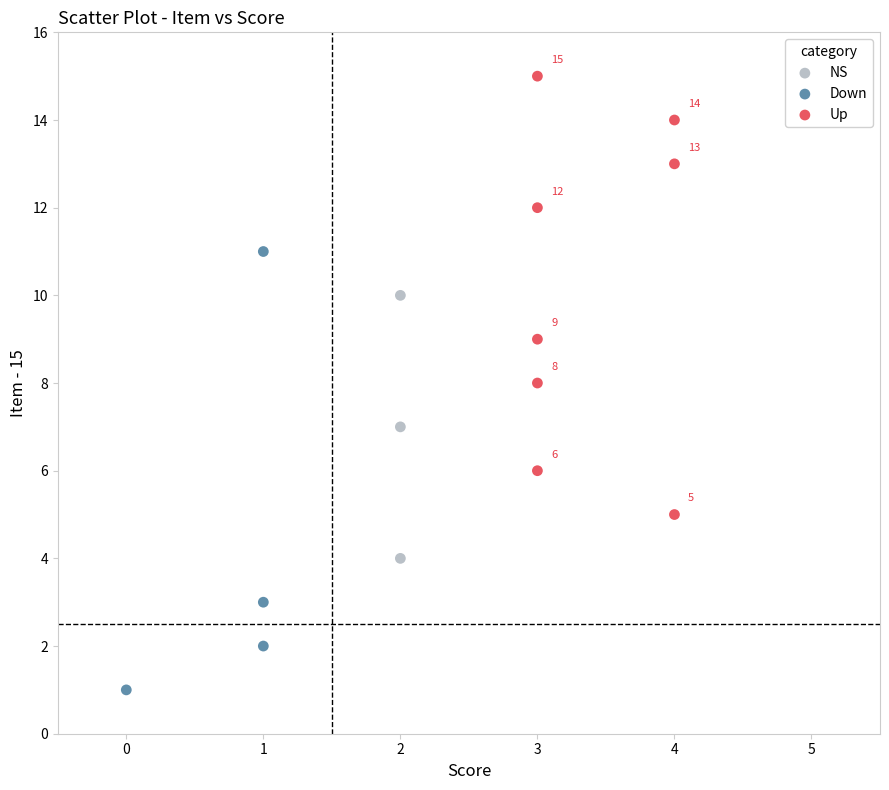

Which series contains the lowest Y value?

Down